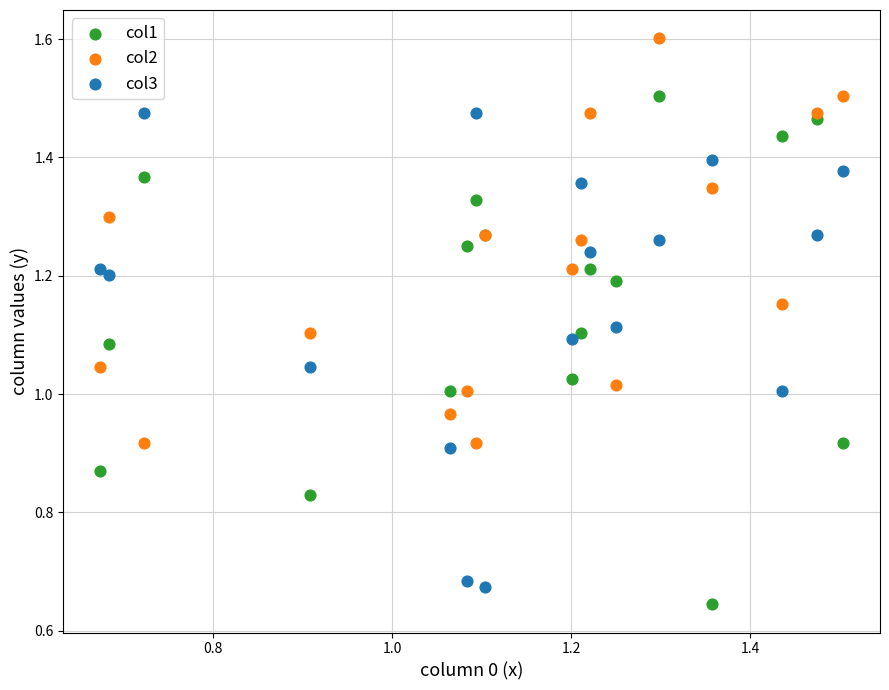

Which series contains the highest Y value?

col2